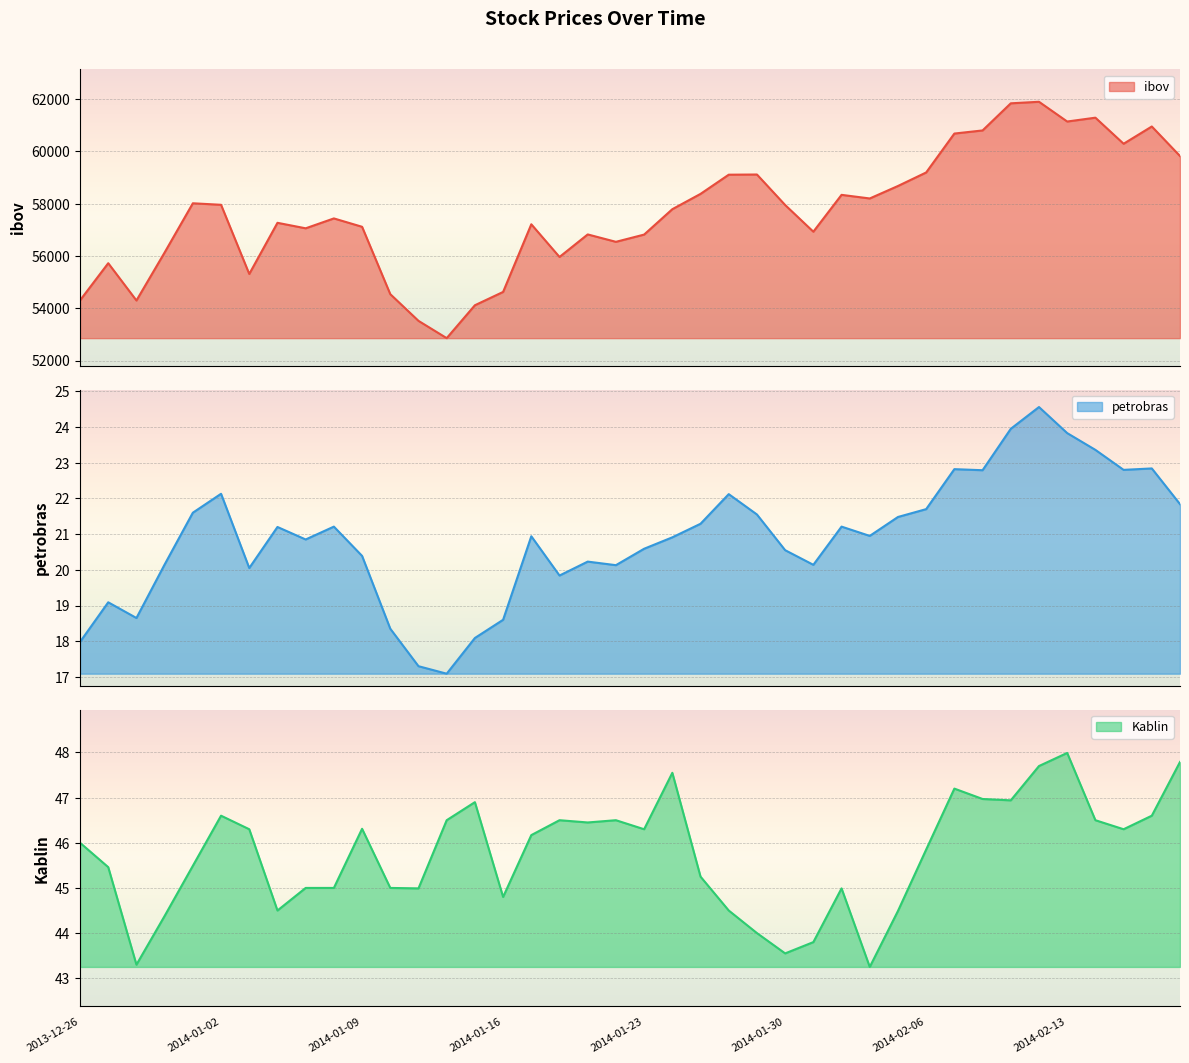

True or false: Kablin and petrobras cross at least once.

False